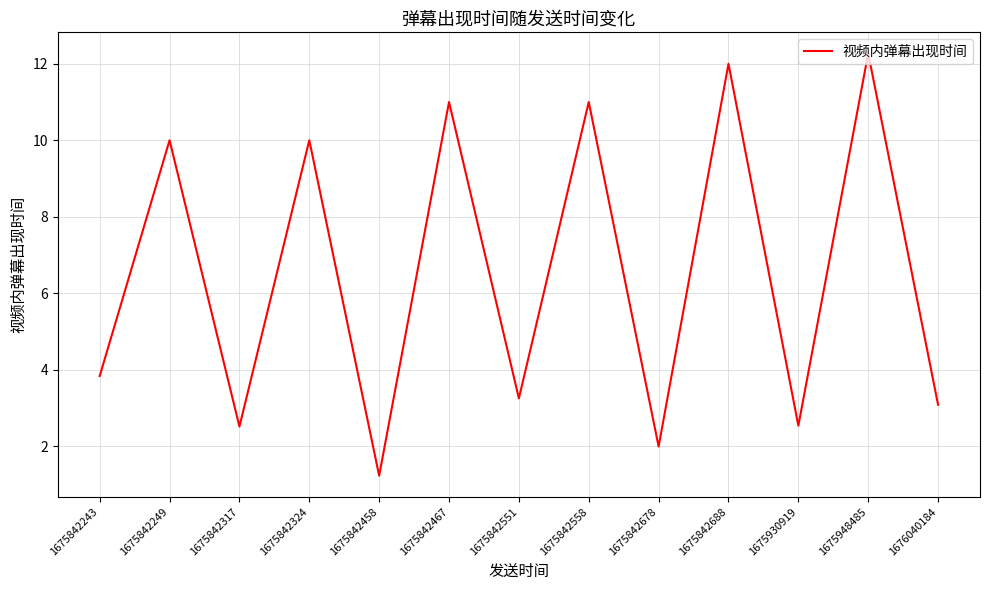

What is the sum of all values?

84.7